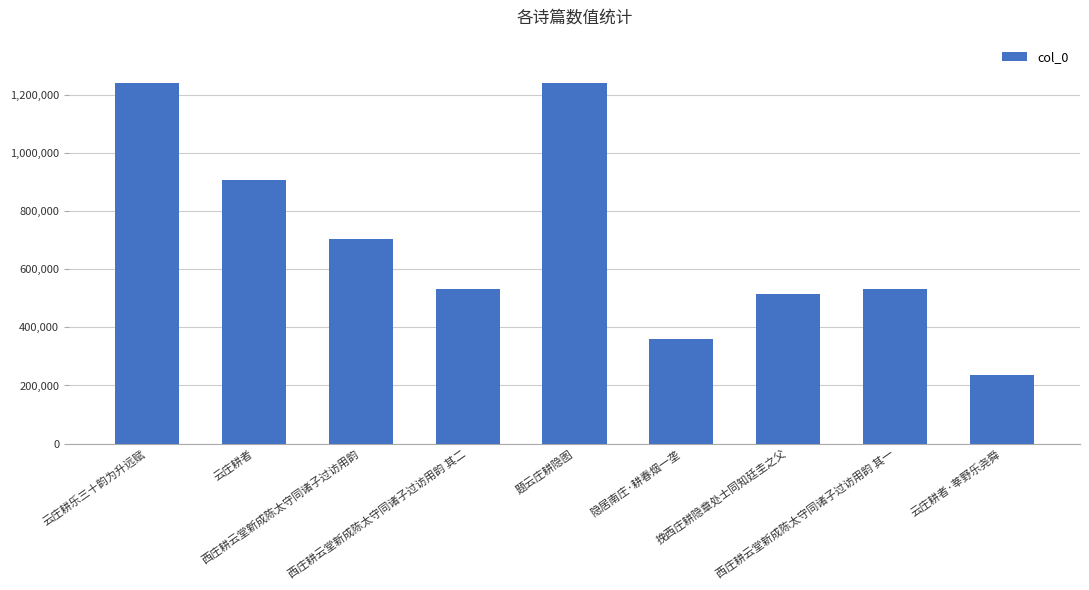

What is the value of the 3rd bar from the left?

704399